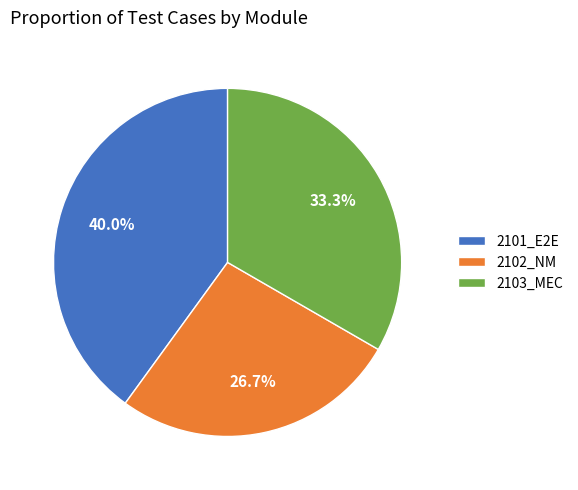

To the nearest percent, what is the average slice percentage?

33%